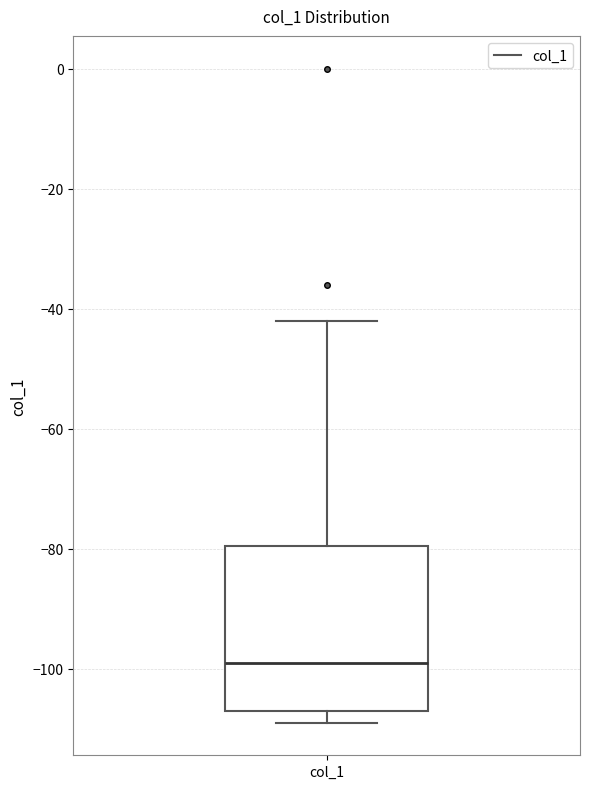

Transcribe this box plot: give where the median line is, the range the box spans, and where the two whiskers end, as read against the y-axis. The values are not printed on the chart, so give them approximately, as read against the axis.

median -98, box -106 to -80, whiskers -108 to -42